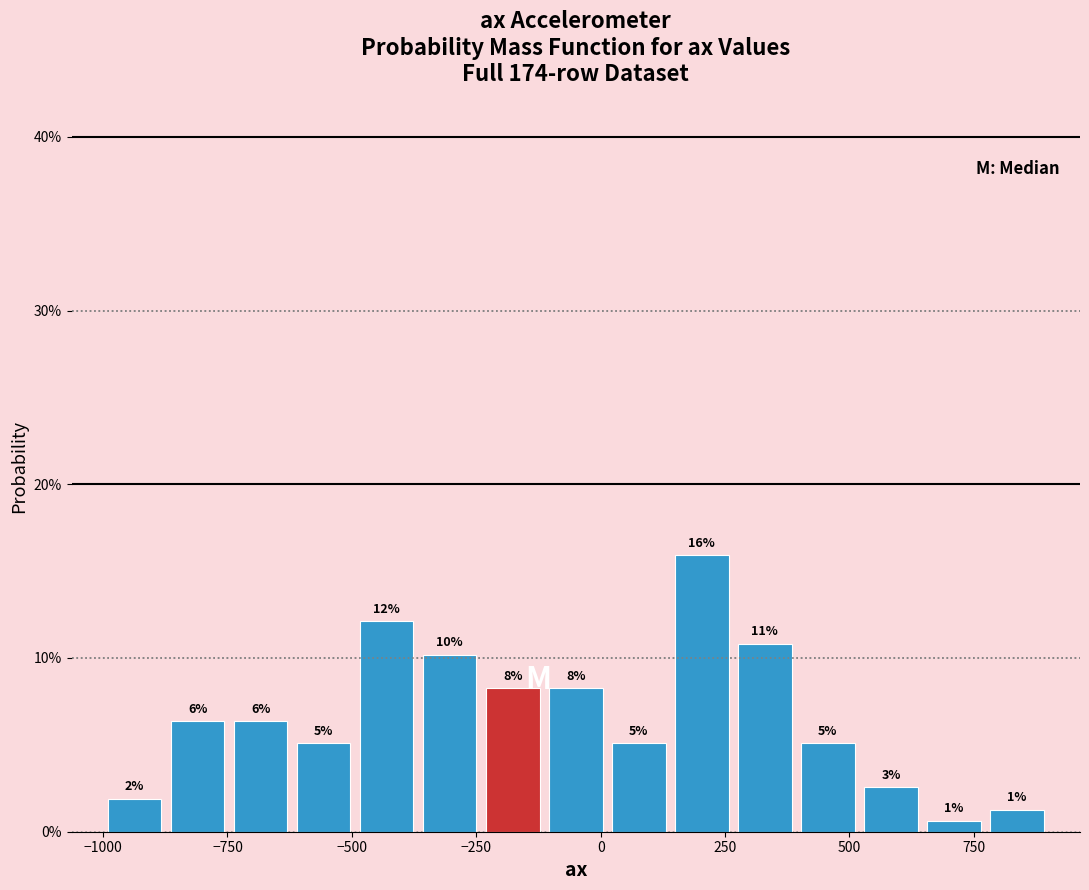

Read against the x-axis, roughly where is the centre of the tallest bar?

200